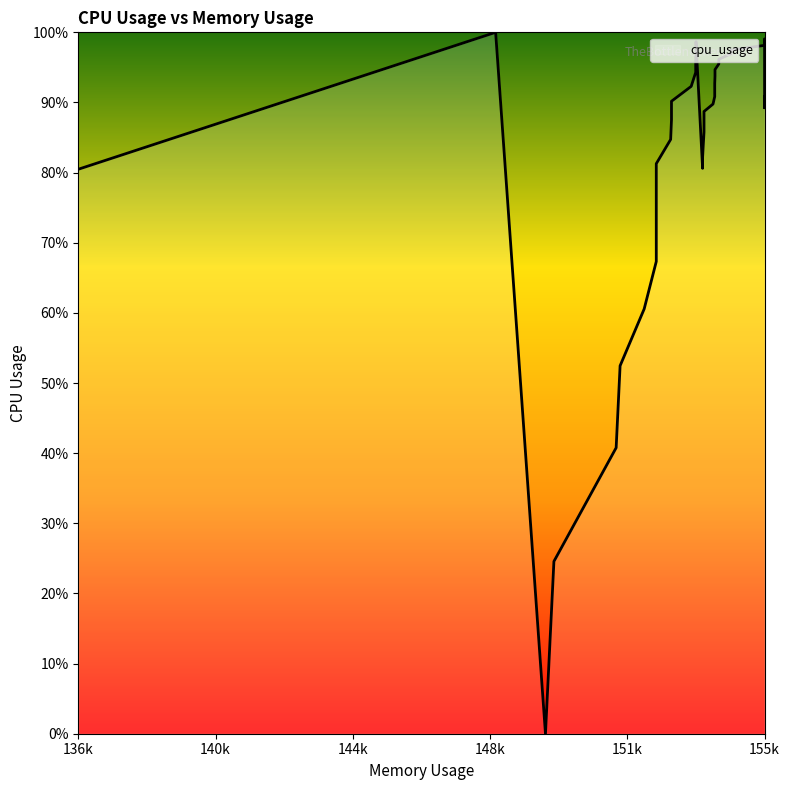

Does the chart have visible grid lines?

No